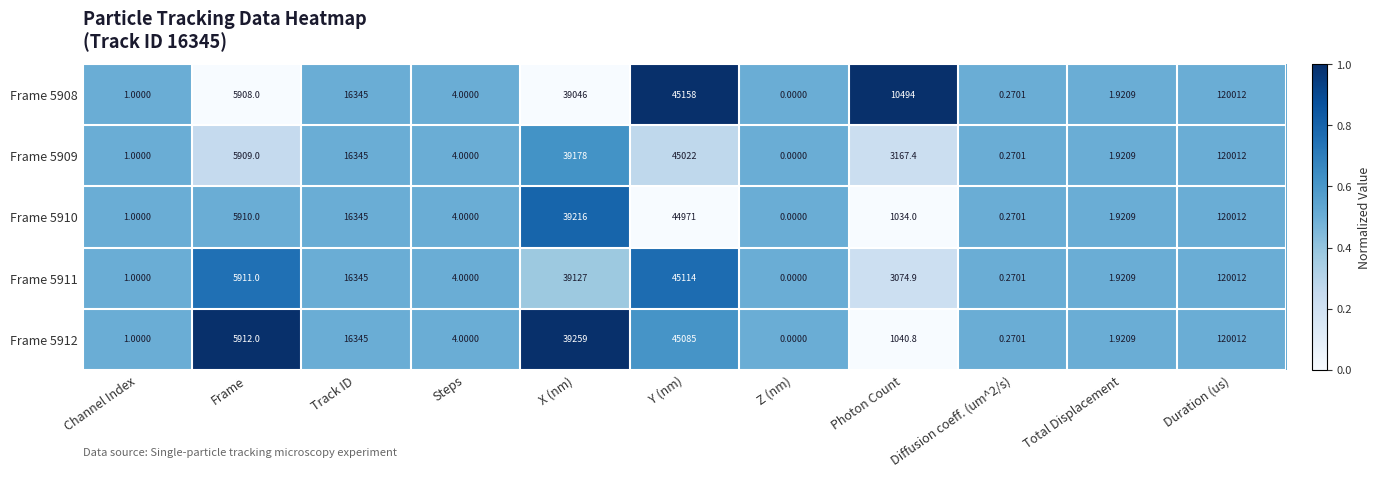

At which category does the chart reach its minimum across all series?

Z (nm)